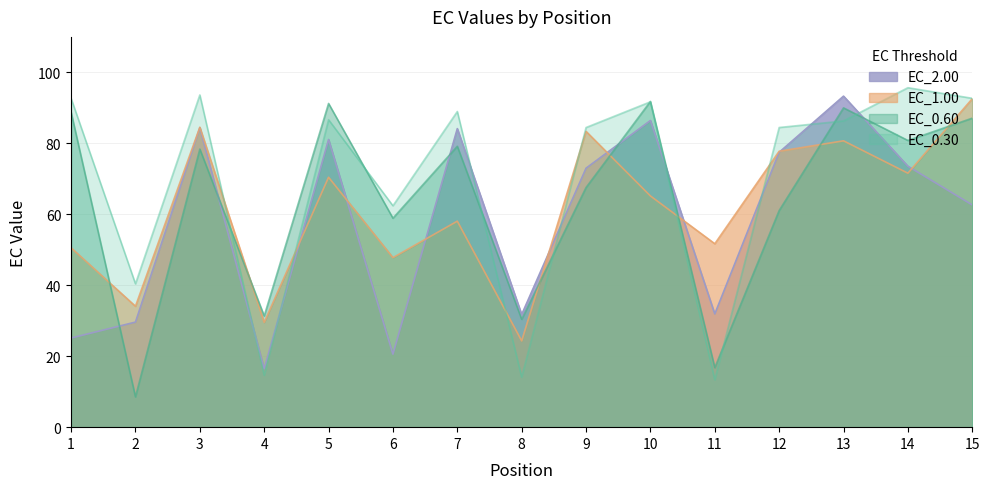

Between 3 and 7, which series saw the biggest shift?

EC_1.00